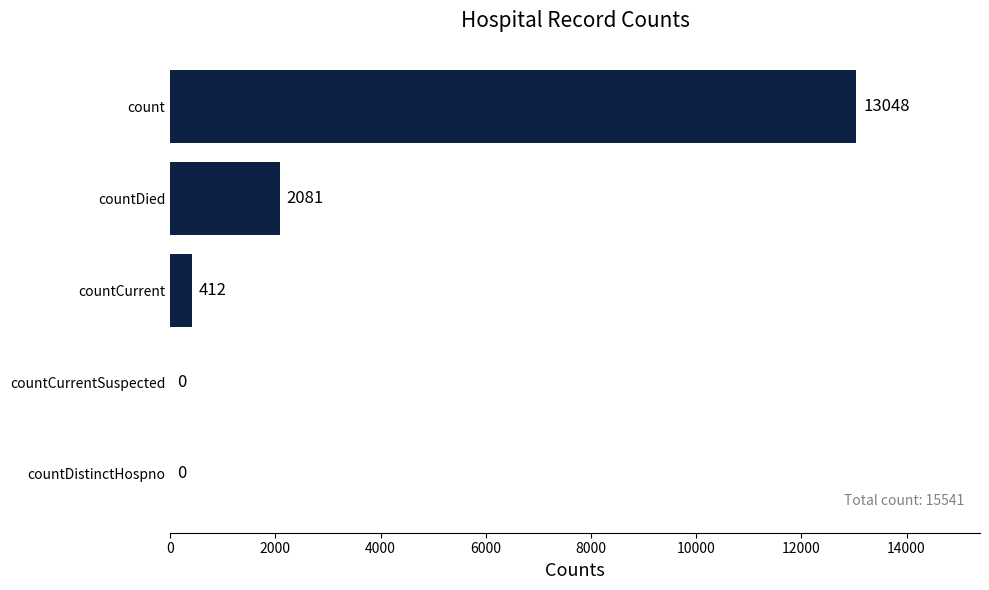

What is the change in value from countDistinctHospno to countDied?

+2081